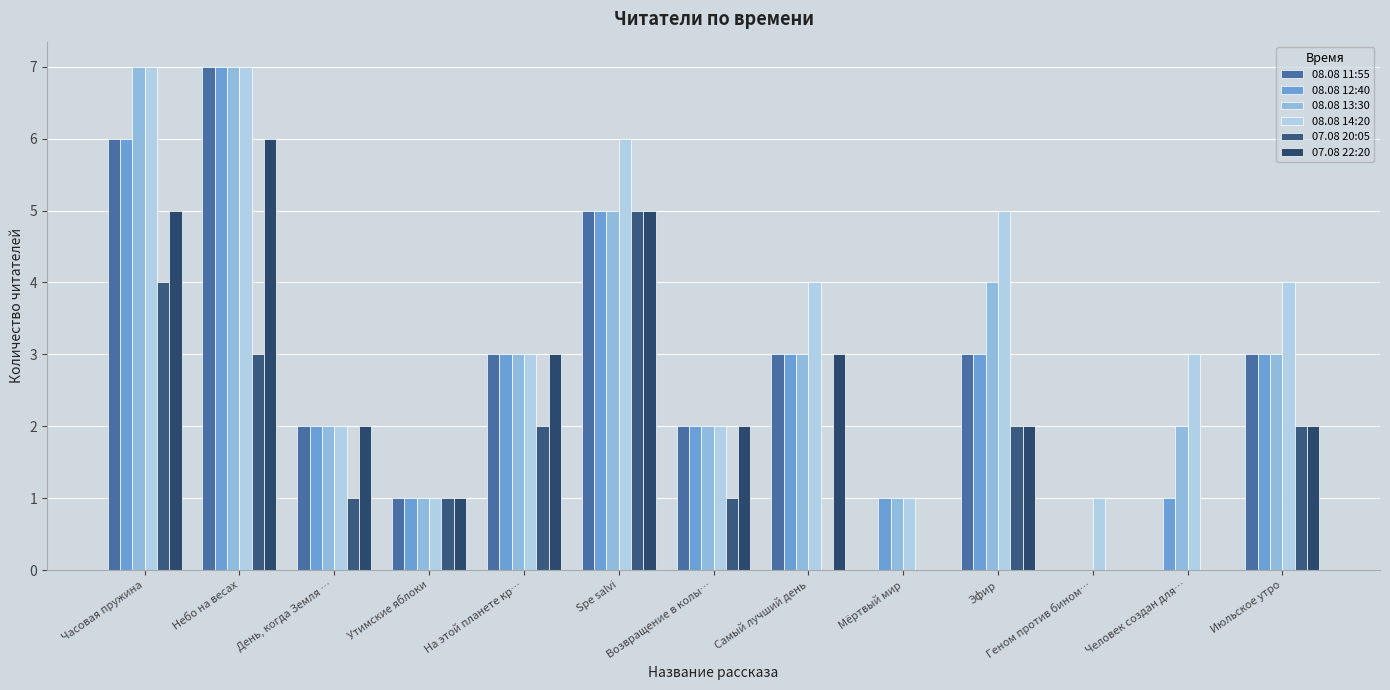

What is the difference between the 08.08 13:30 values at Человек создан для… and Июльское утро?

1